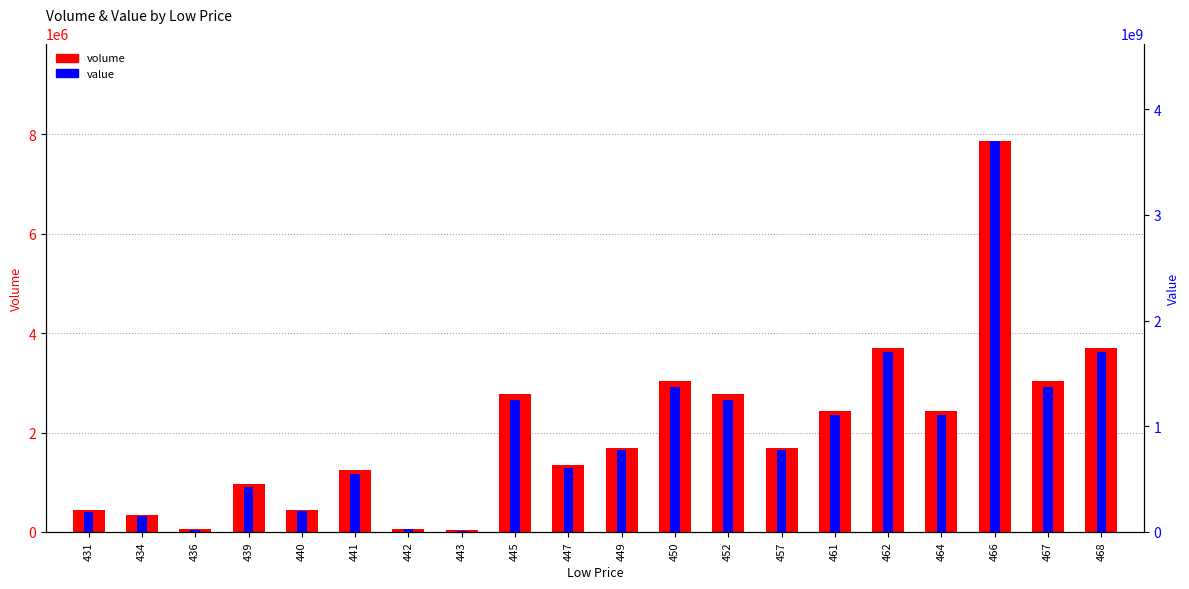

Rank the series by their maximum value, from highest to lowest.

value, volume